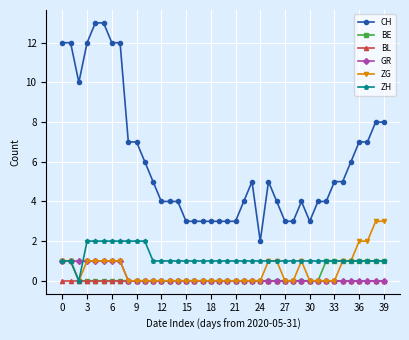

Count the number of categories in the chart.

40